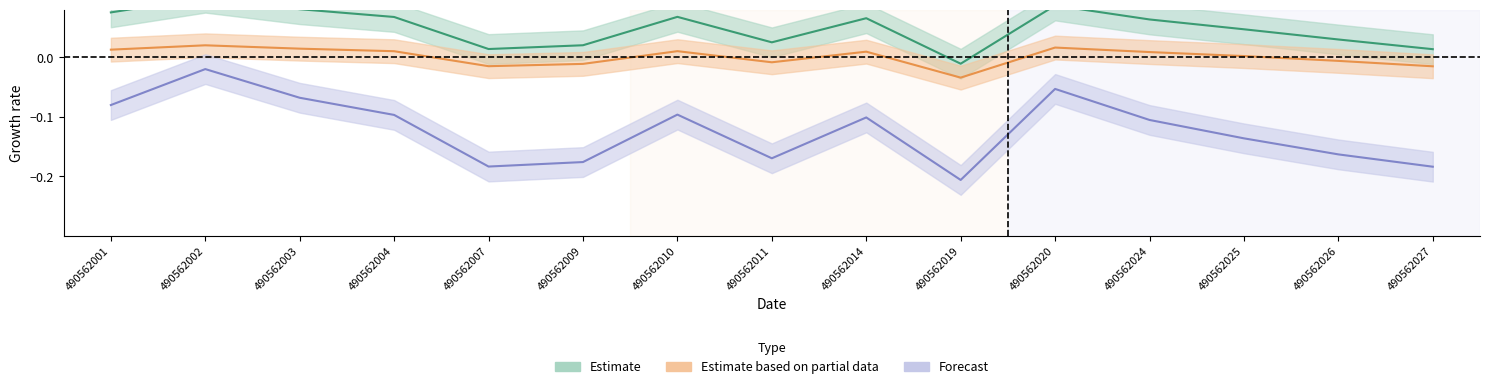

True or false: h and dbh intersect in this chart.

False